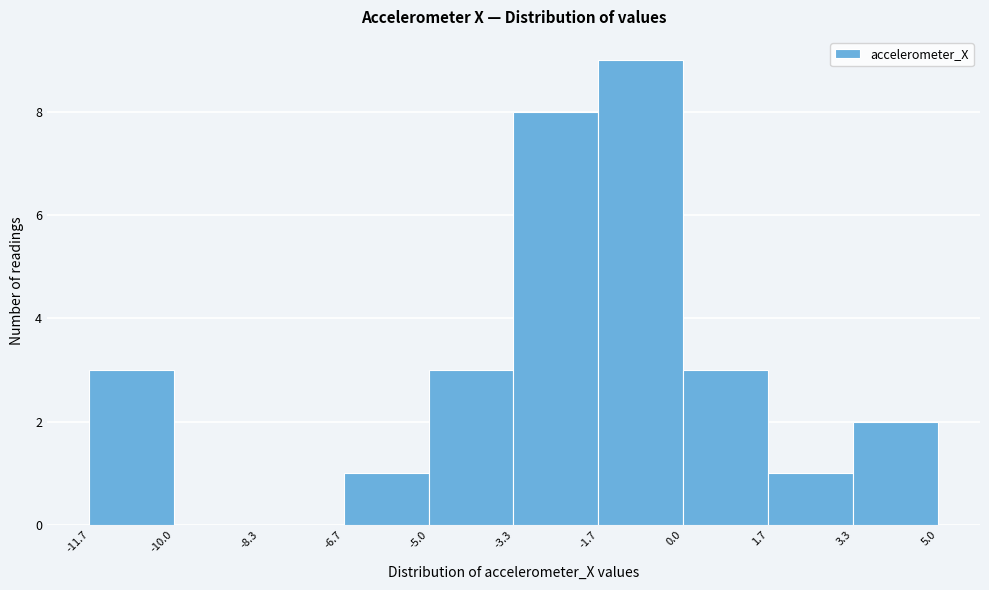

Reading left to right, list every bar in this chart as the range it spans on the x-axis followed by its height. The values are not printed on the chart, so give them approximately, as read against the axis.

-11.7 to -10.0: 3
-10.0 to -8.3: 0
-8.3 to -6.7: 0
-6.7 to -5.0: 1
-5.0 to -3.3: 3
-3.3 to -1.7: 8
-1.7 to 0.0: 9
0.0 to 1.7: 3
1.7 to 3.3: 1
3.3 to 5.0: 2